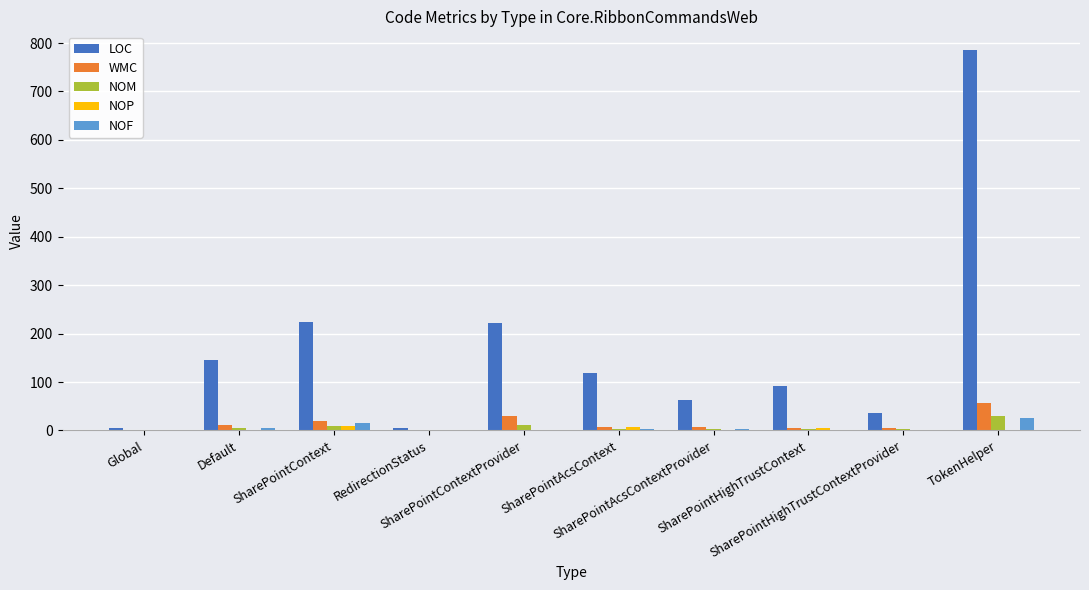

Count the number of categories in the chart.

10